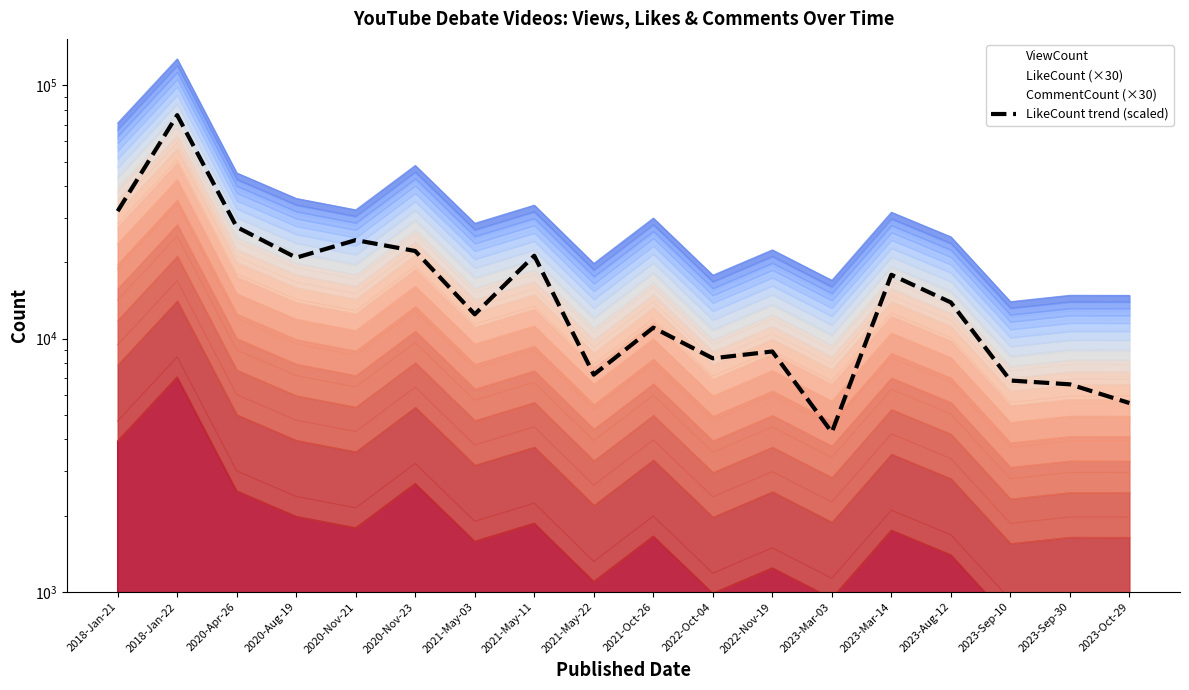

What is the sum of the values at 2018-Jan-22 and 2020-Apr-26?

103780.6